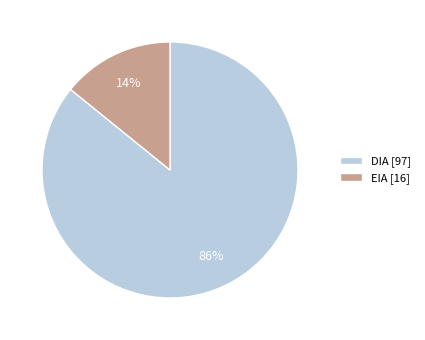

To the nearest percent, what is the combined percentage of DIA and EIA?

100%